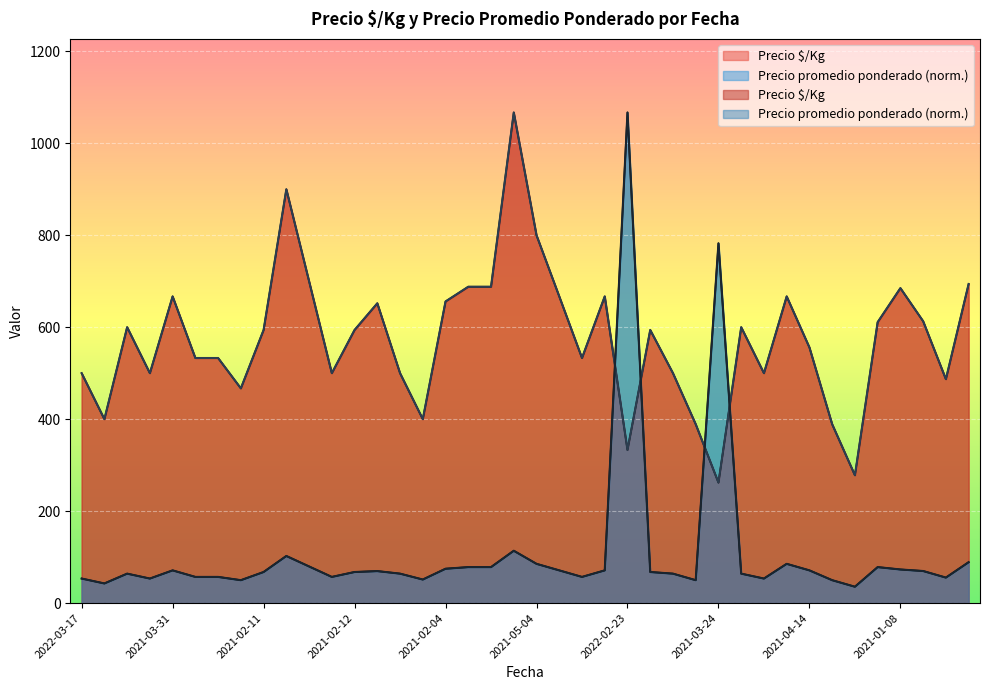

Which series has the largest total across all categories?

Precio $/Kg